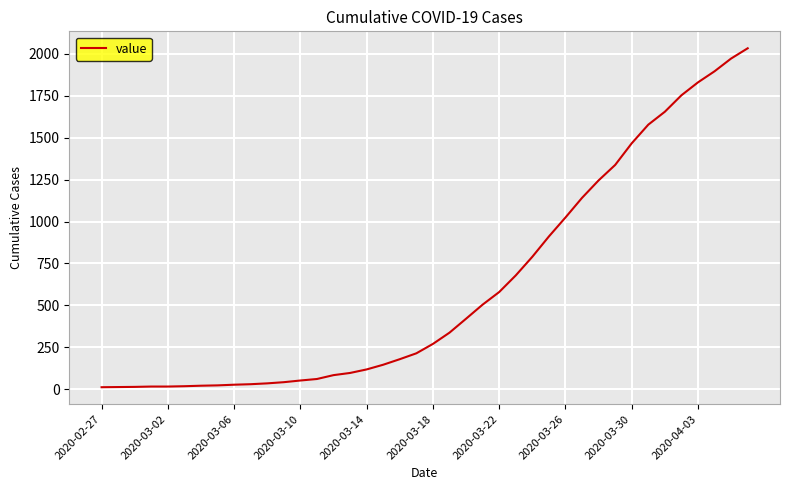

Does the chart have visible grid lines?

Yes